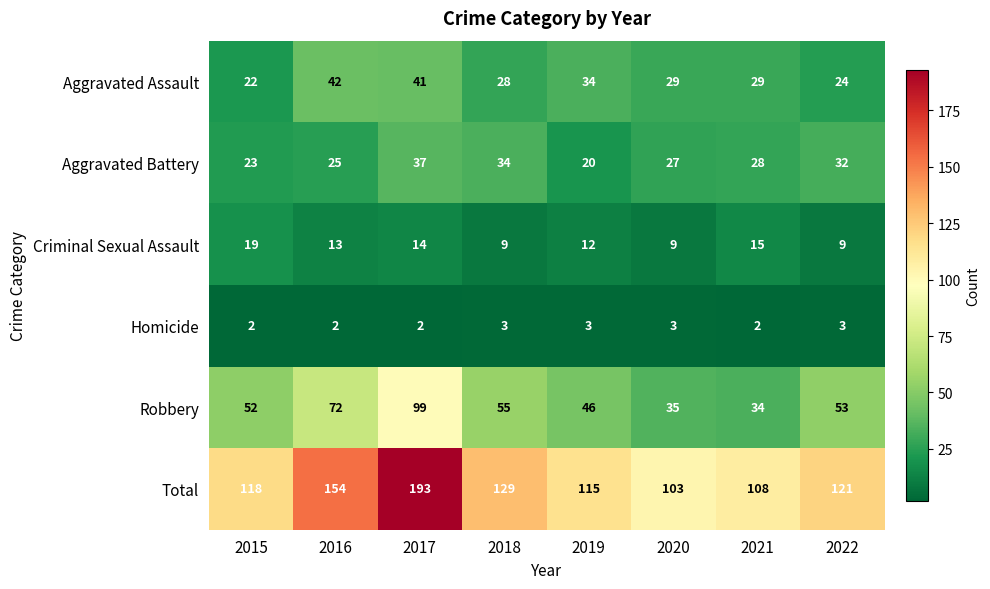

Which category has the highest value across all series?

2017